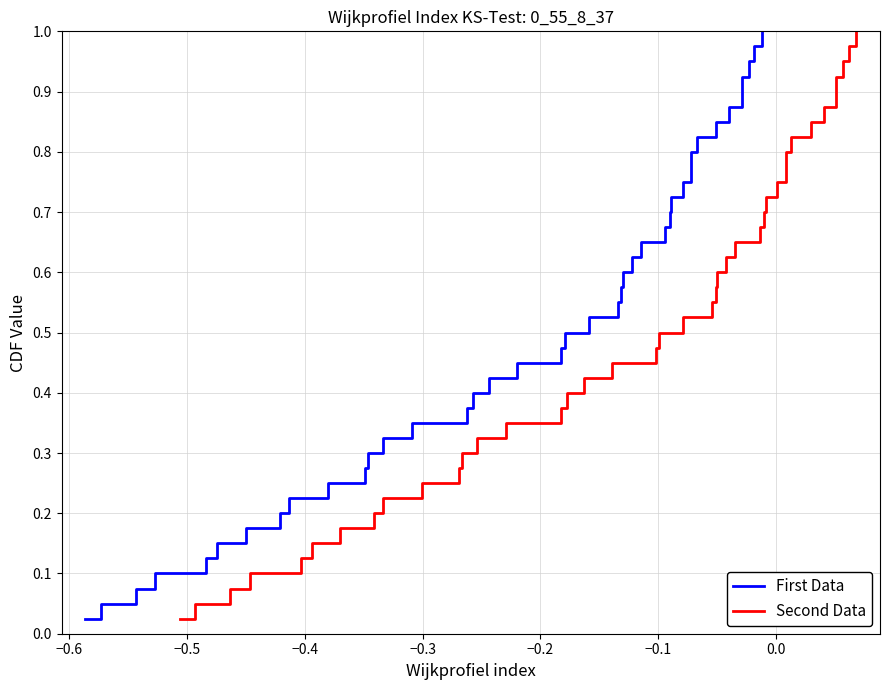

Is it true that Second Data equals 0.4 at 30?

False